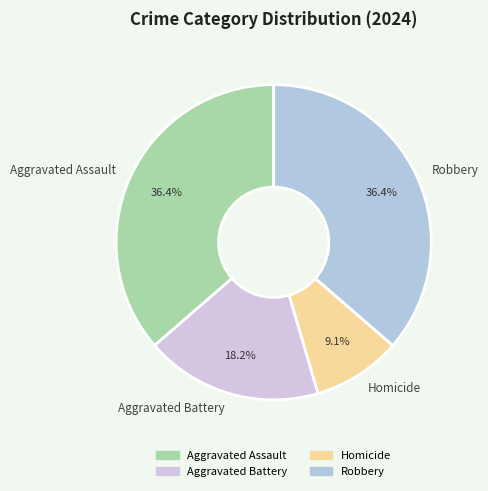

Which category has the smallest portion of the pie?

Homicide